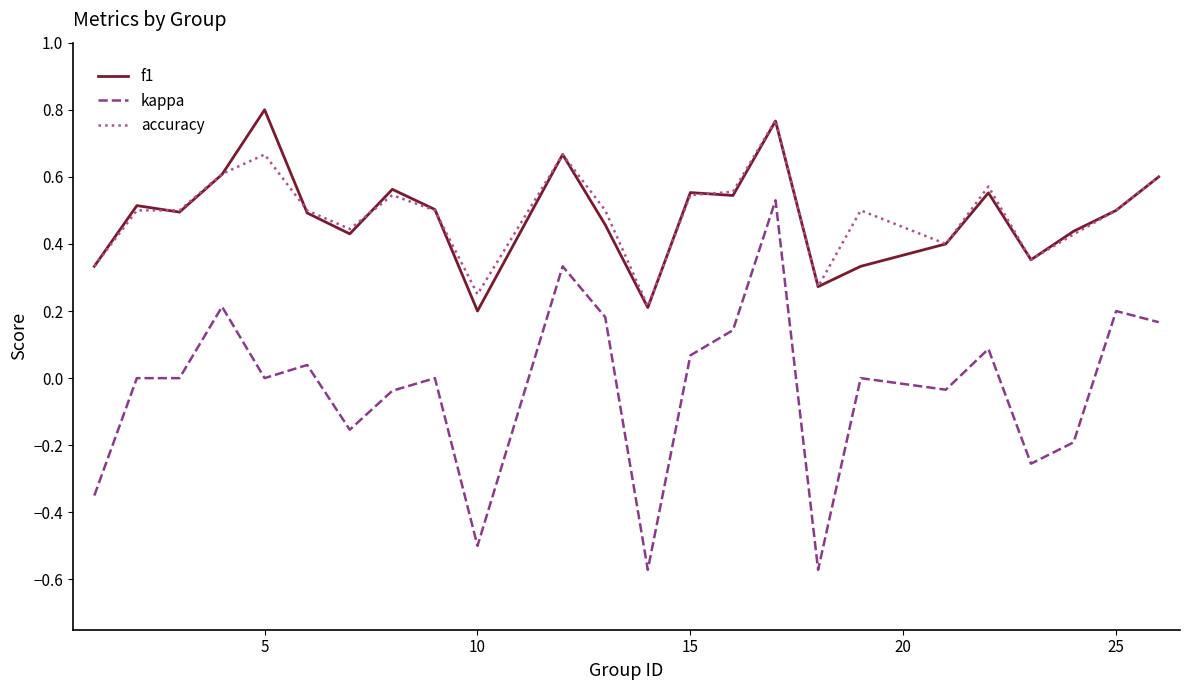

True or false: kappa and accuracy cross at least once.

False